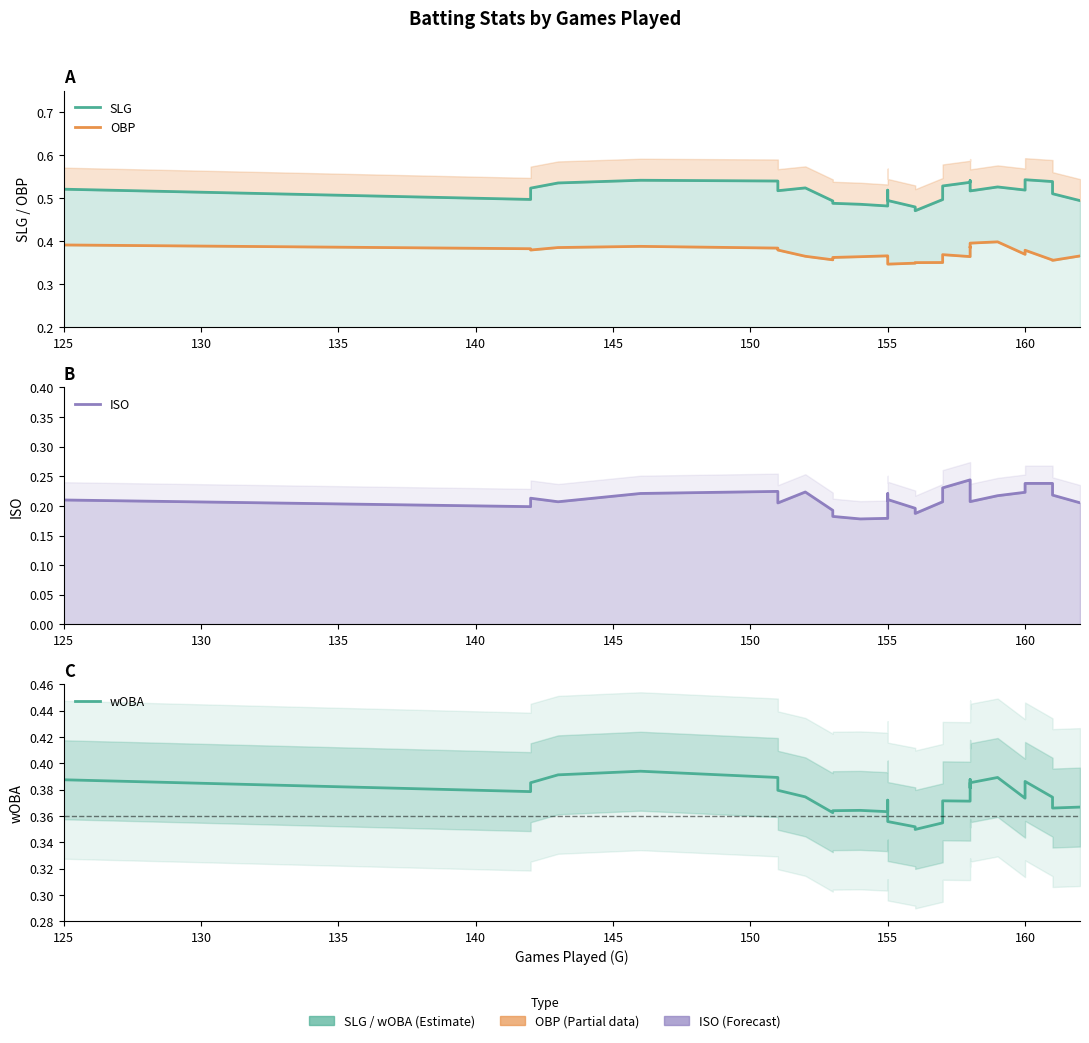

Does the chart have visible grid lines?

No